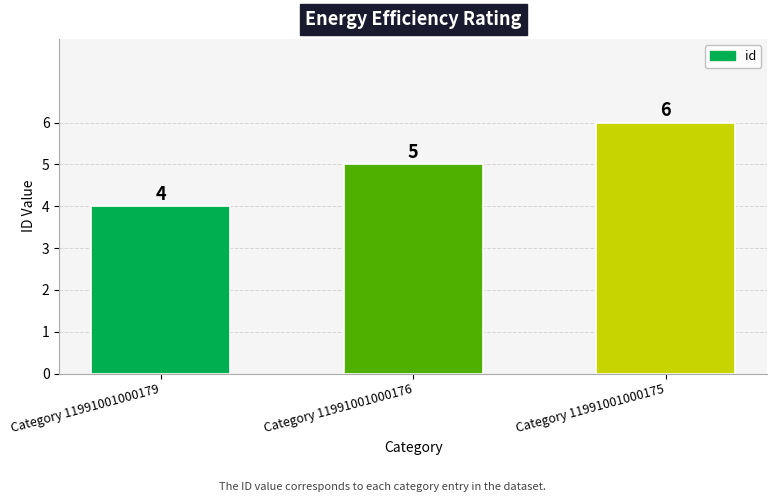

At which label is the value closest to 5?

Category 11991001000176